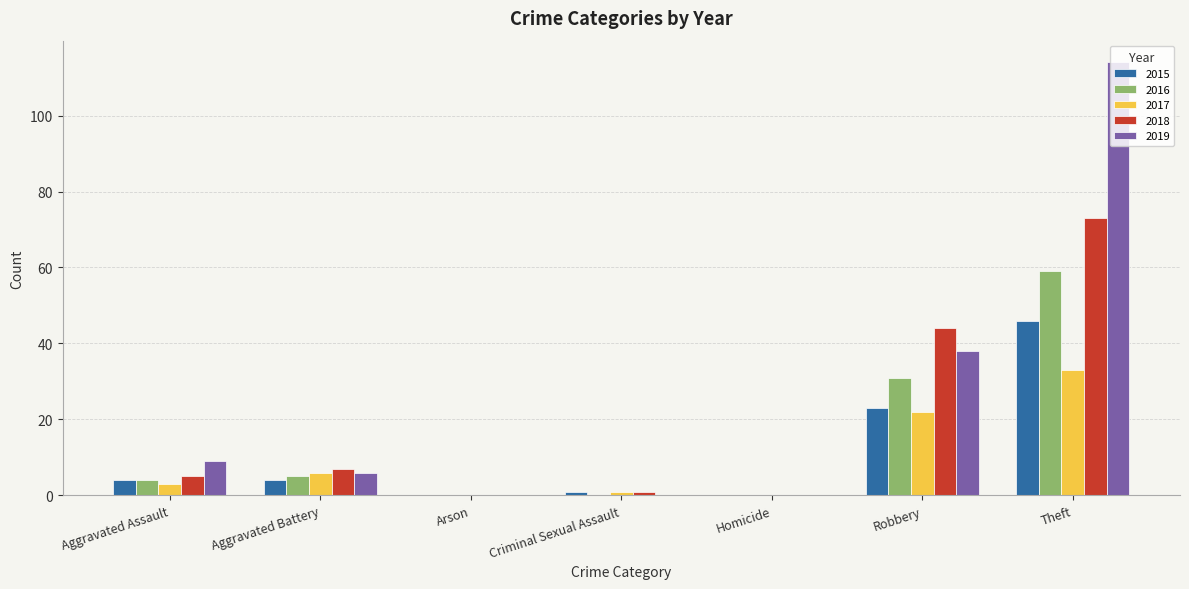

What is the sum of all 2016 values?

99